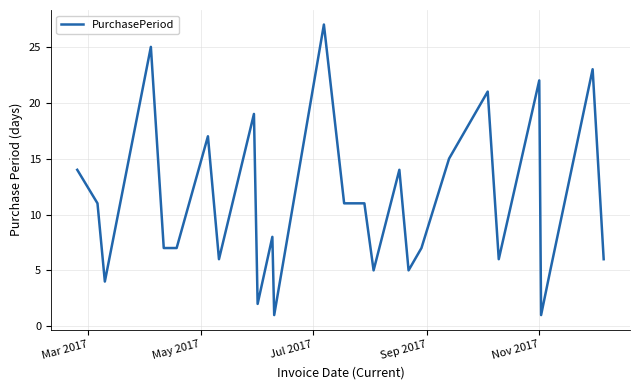

What is the maximum value shown in the chart?

27